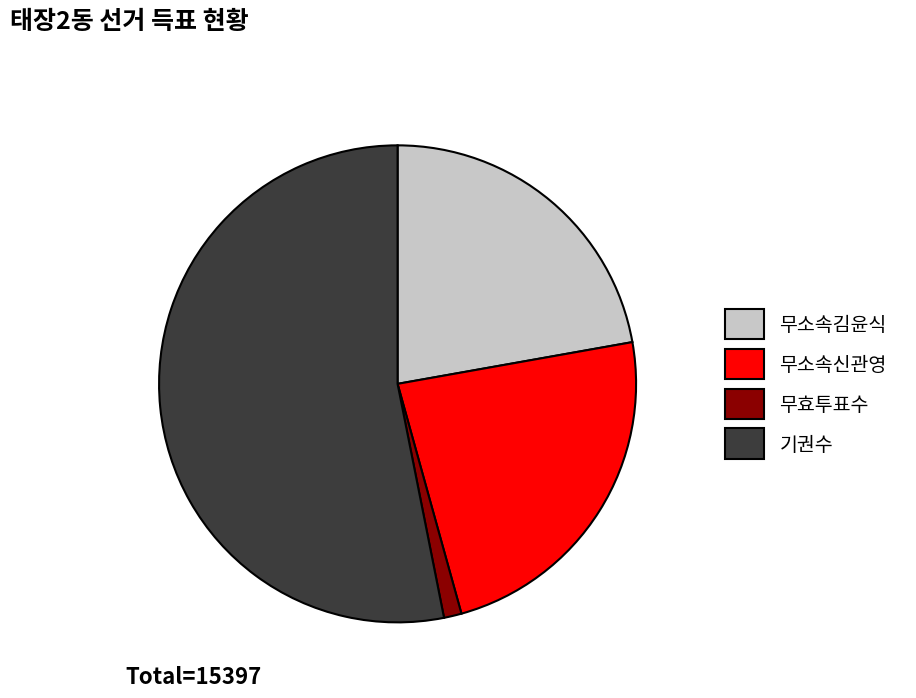

Between 기권수 and 무효투표수, which is larger?

기권수